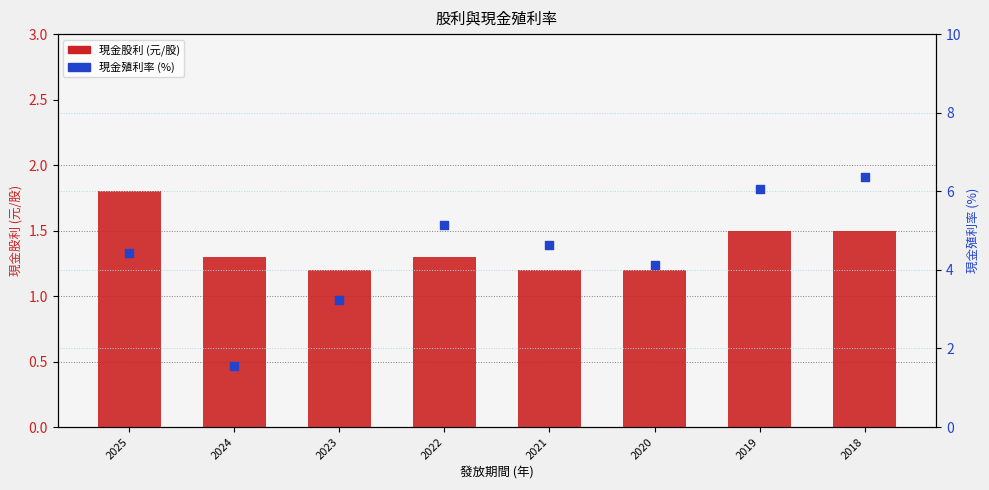

At how many categories does at least one series exceed 1?

8